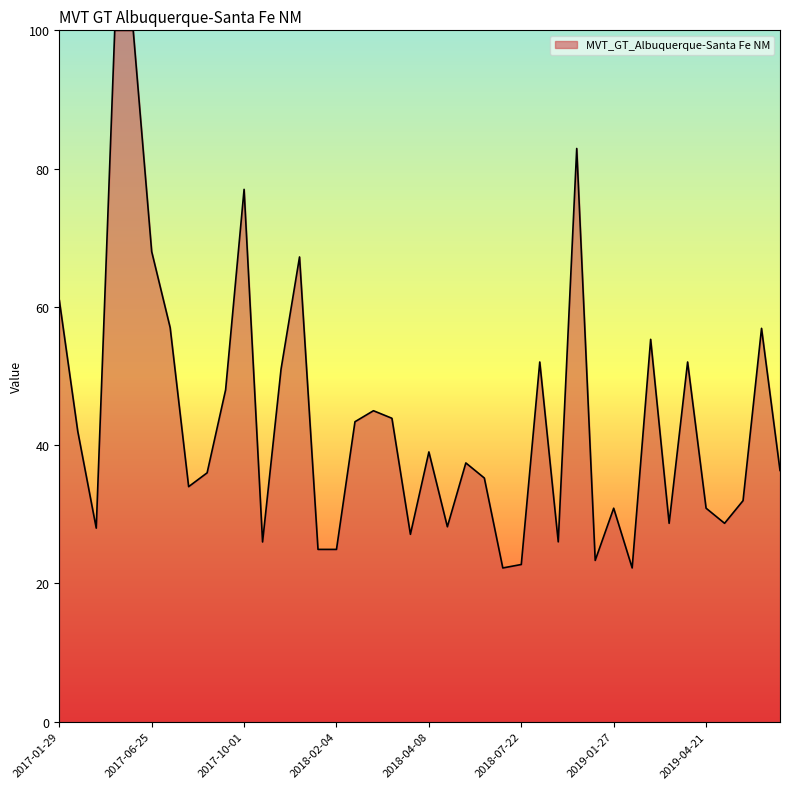

What is the smallest value displayed?

22.2